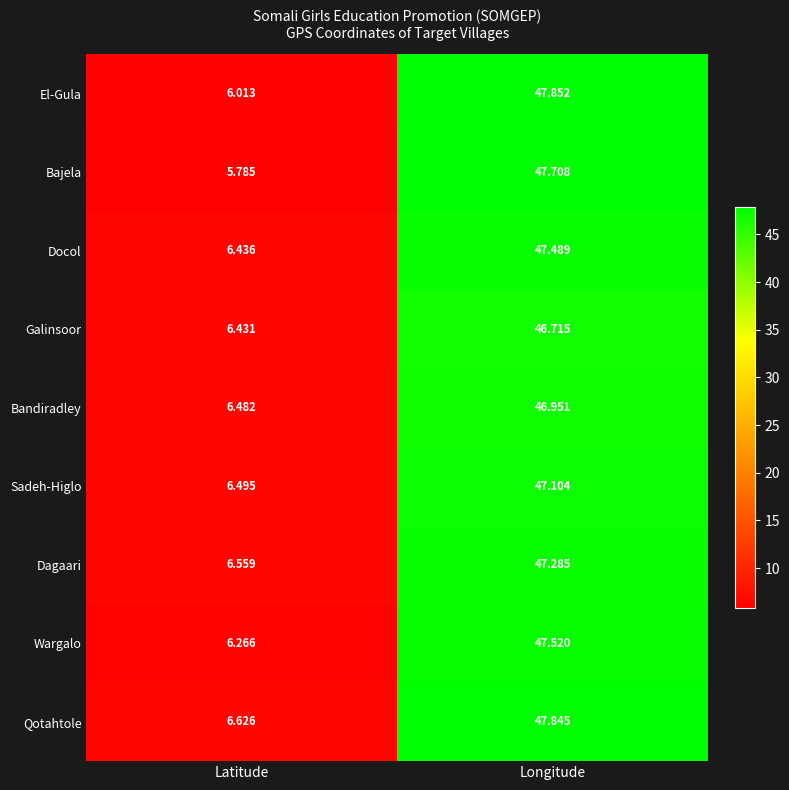

Which series has the widest spread of values?

Bajela